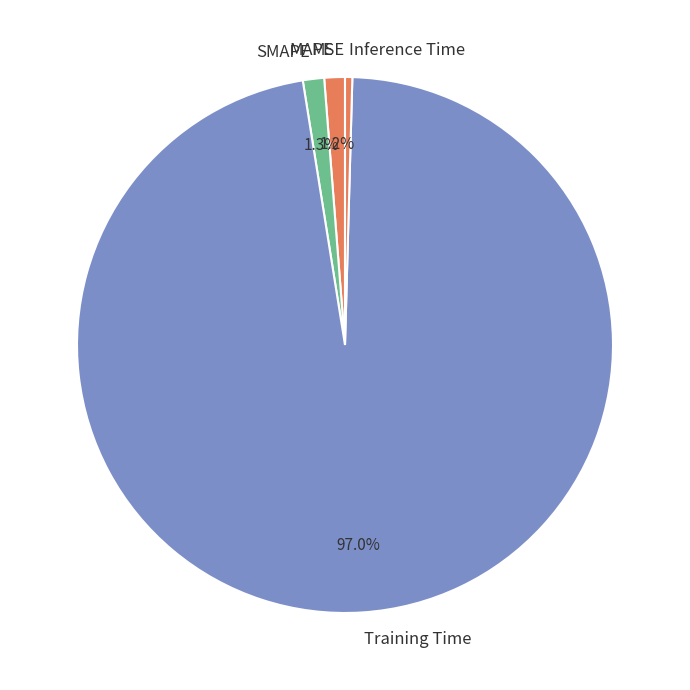

Which slice is the largest?

Training Time